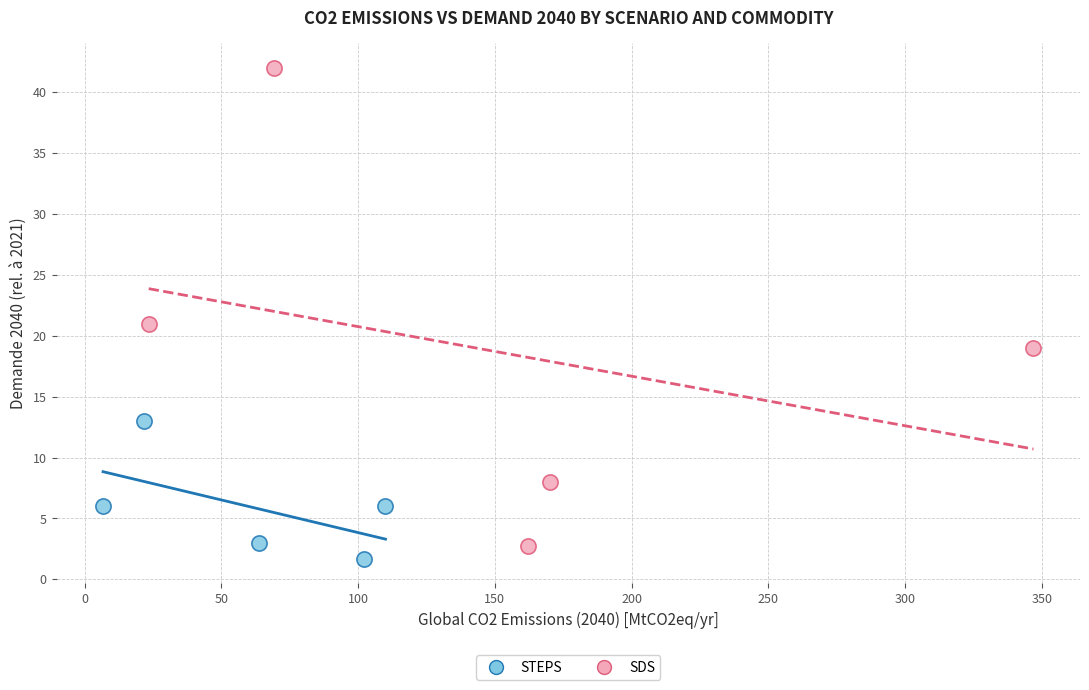

Which series contains the lowest Y value?

STEPS